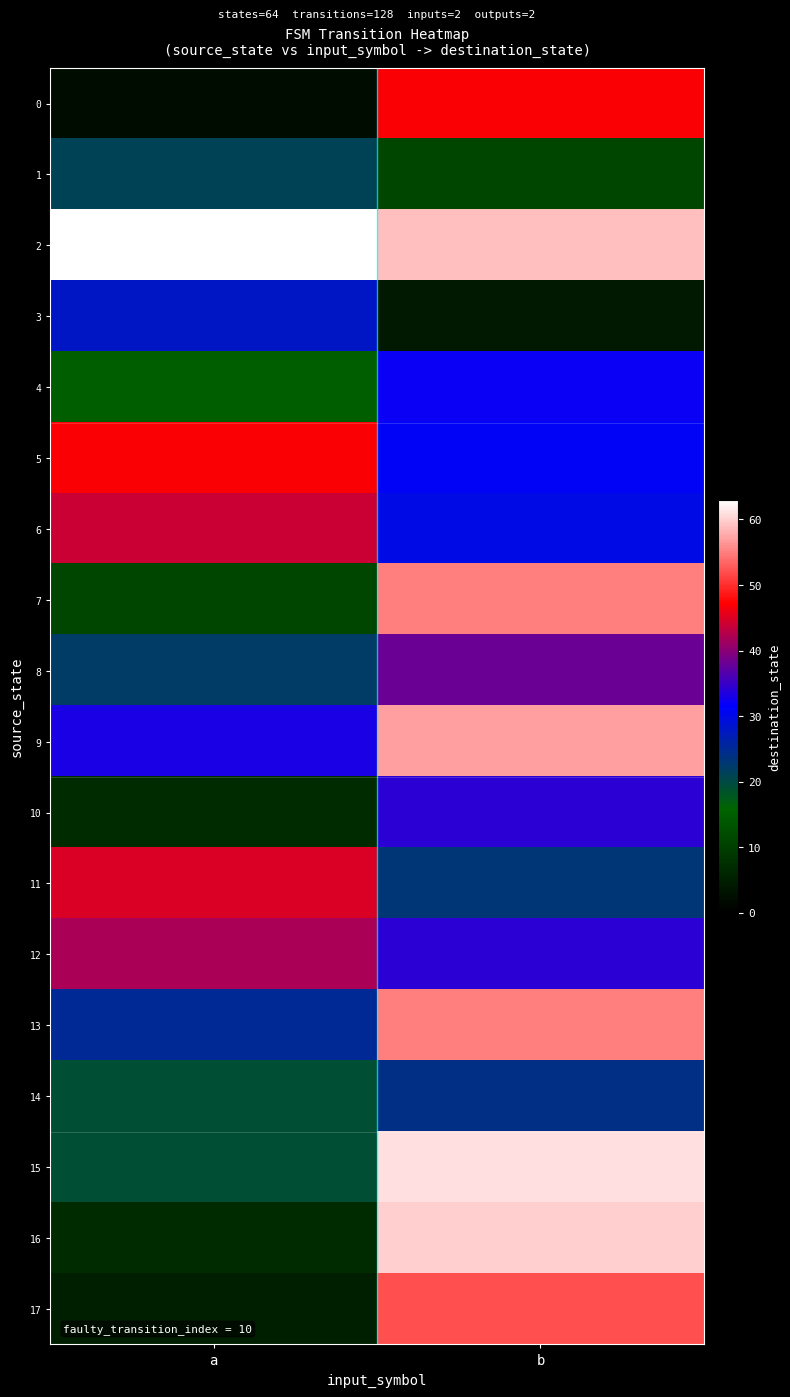

What is the smallest value displayed?

2